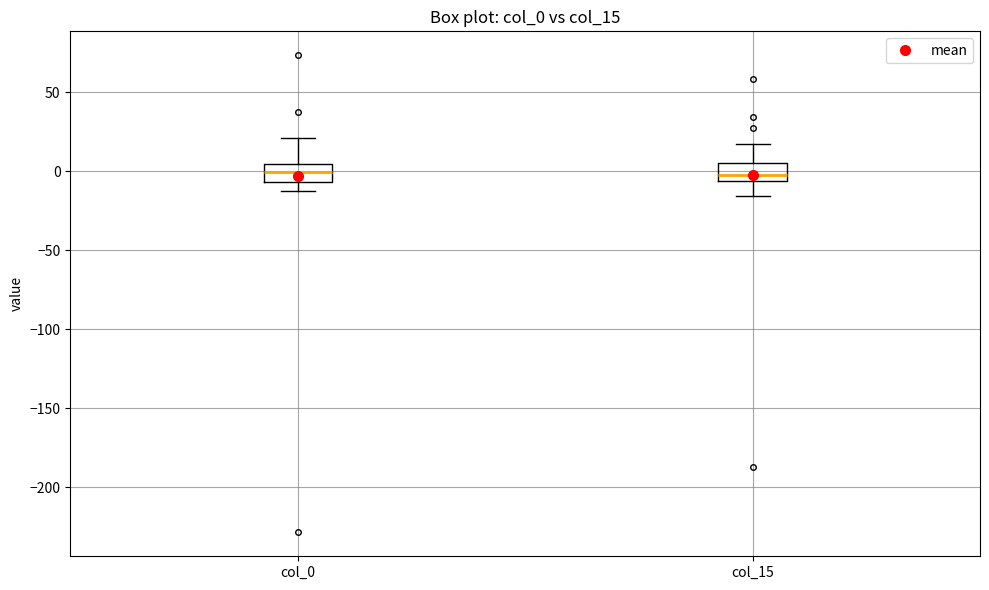

Where does the upper whisker of the box for col_15 end on the y-axis? The values are not printed on the chart, so give them approximately, as read against the axis.

15